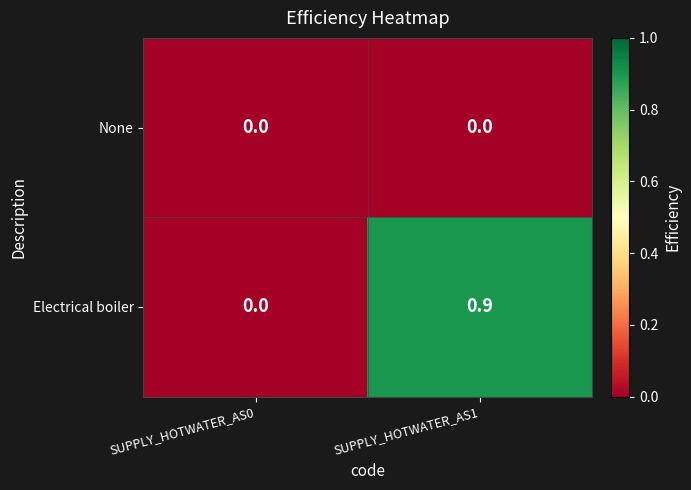

Reading right to left, extract all data points from this chart.

None: 0.0	0.0
Electrical boiler: 0.9	0.0